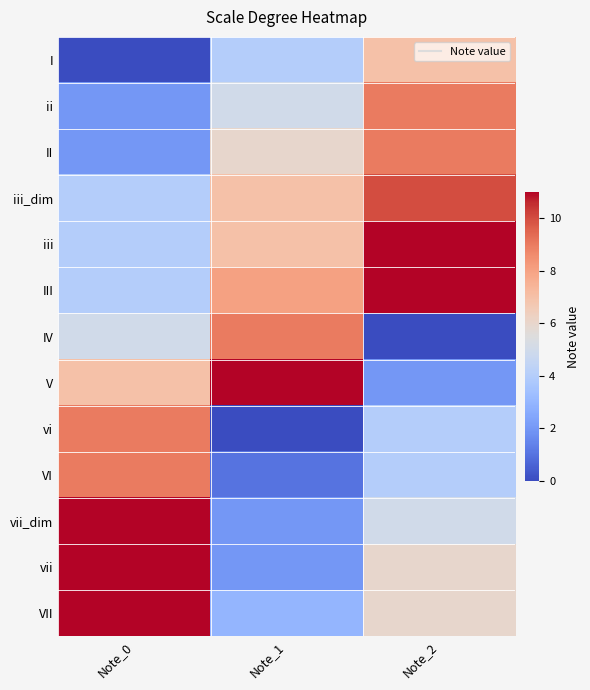

Reading right to left, what are all the values shown in this chart?

I: Note_2=7	Note_1=4	Note_0=0
ii: Note_2=9	Note_1=5	Note_0=2
II: Note_2=9	Note_1=6	Note_0=2
iii_dim: Note_2=10	Note_1=7	Note_0=4
iii: Note_2=11	Note_1=7	Note_0=4
III: Note_2=11	Note_1=8	Note_0=4
IV: Note_2=0	Note_1=9	Note_0=5
V: Note_2=2	Note_1=11	Note_0=7
vi: Note_2=4	Note_1=0	Note_0=9
VI: Note_2=4	Note_1=1	Note_0=9
vii_dim: Note_2=5	Note_1=2	Note_0=11
vii: Note_2=6	Note_1=2	Note_0=11
VII: Note_2=6	Note_1=3	Note_0=11